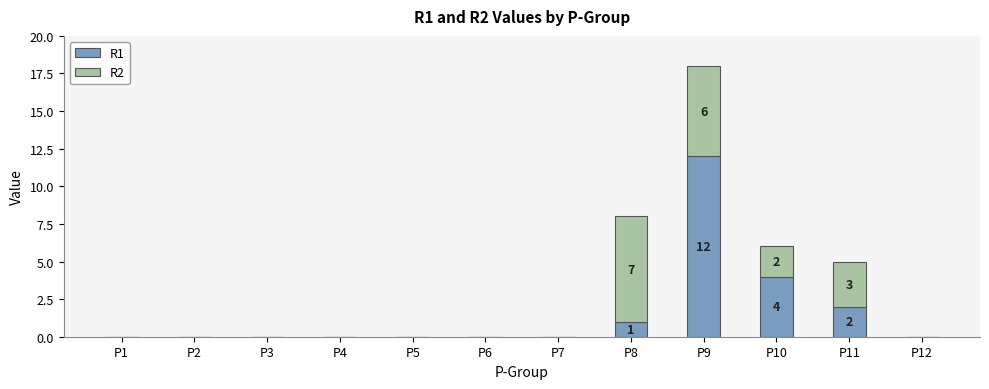

Are the bars grouped side by side (vs. stacked)?

No